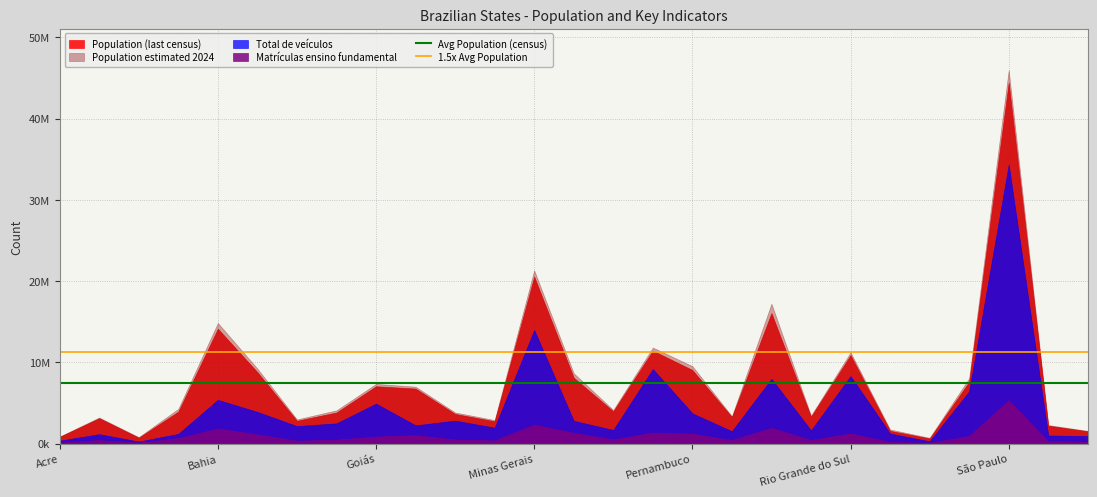

At which label does 1.5x Avg Population reach its peak?

Acre